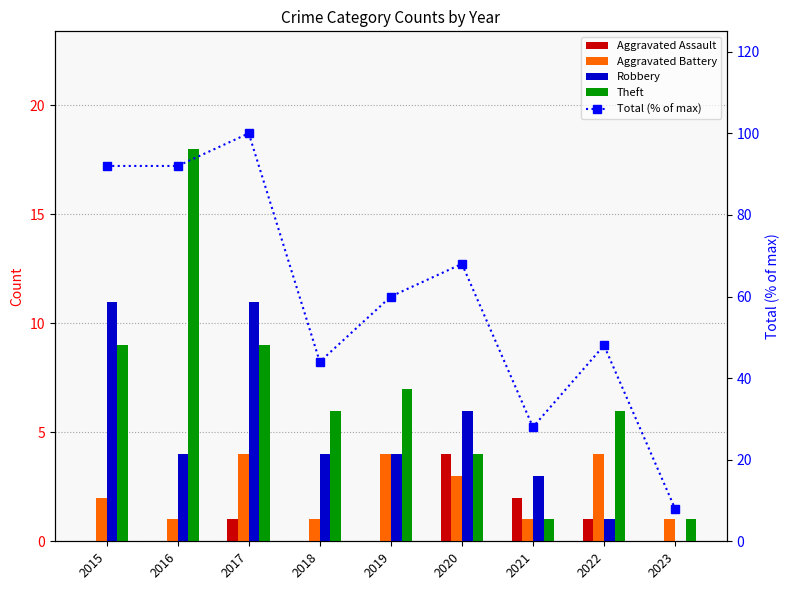

How many groups of bars are there?

9